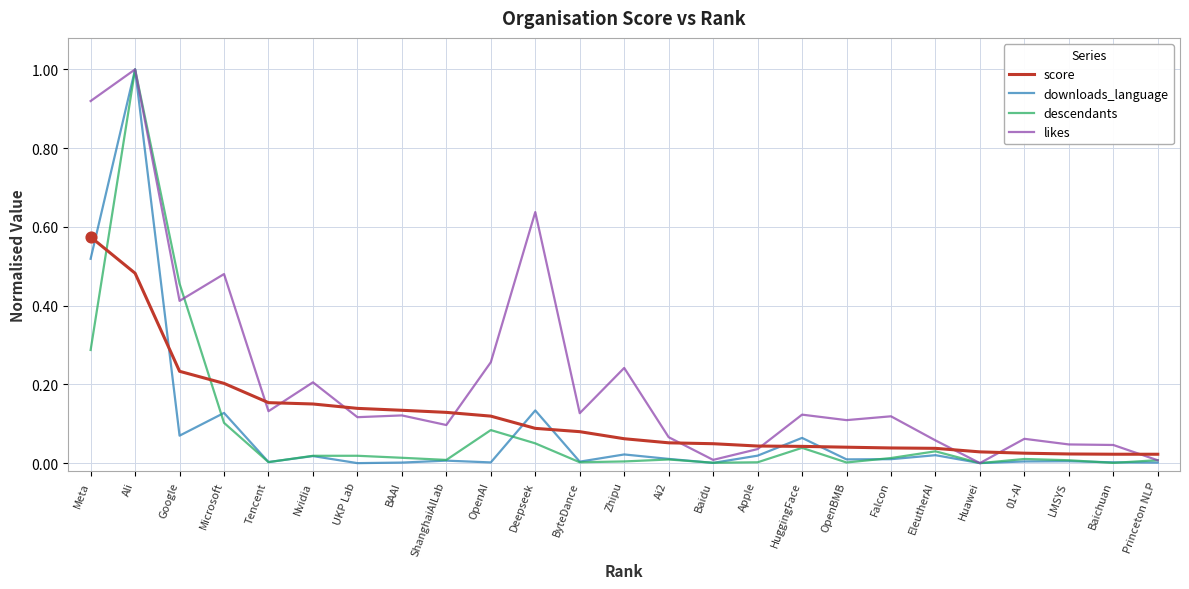

Which series has the largest total across all categories?

likes